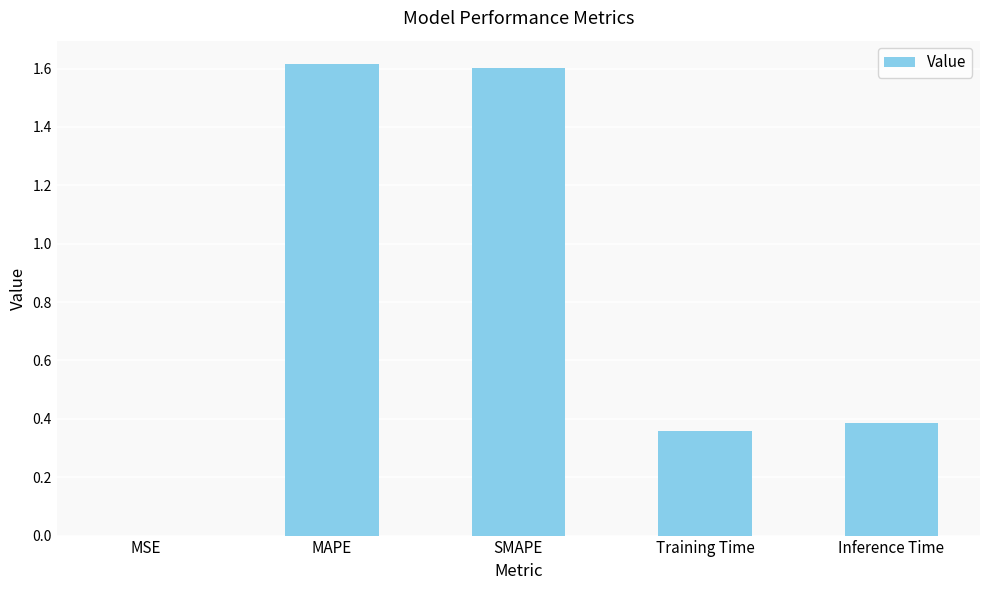

What is the change in value from MSE to Training Time?

+0.4